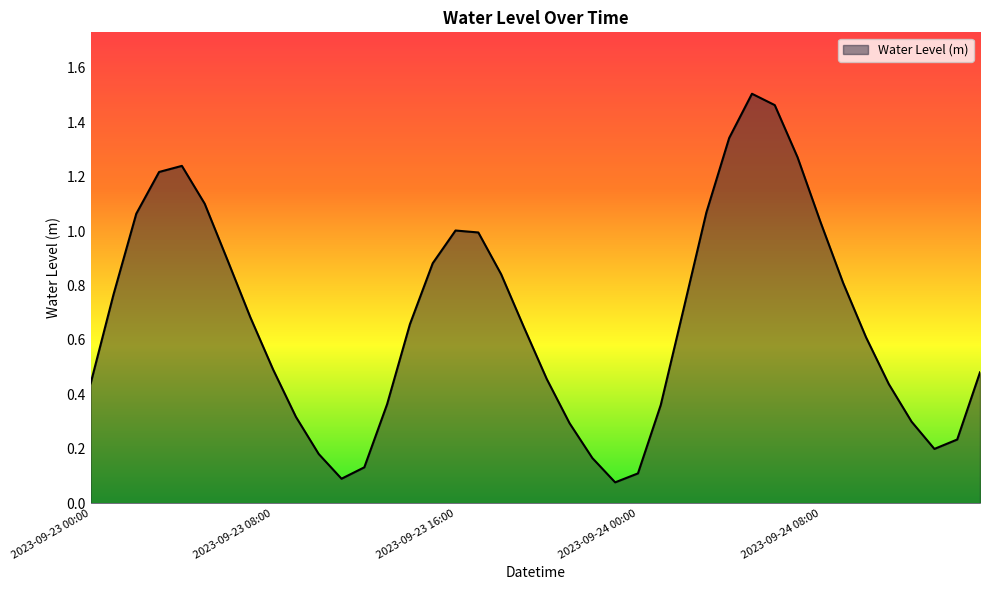

What is the difference between the maximum and minimum values?

1.4